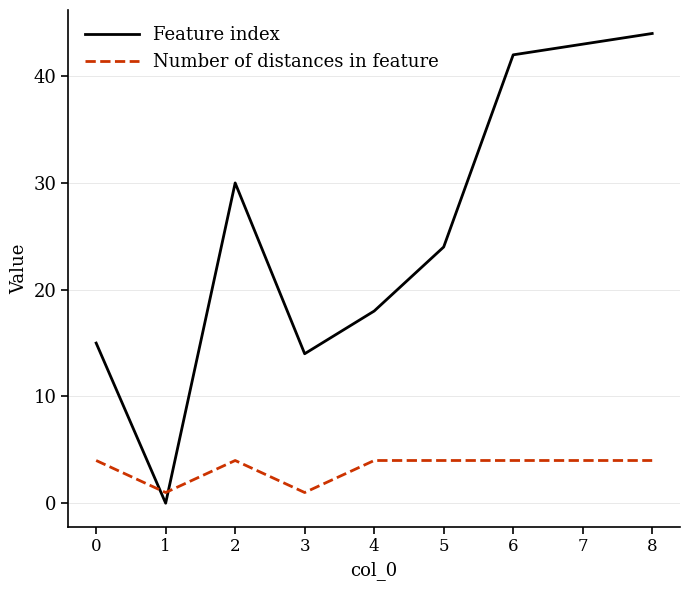

The Number of distances in feature series shows 1 at 8. True or false?

False